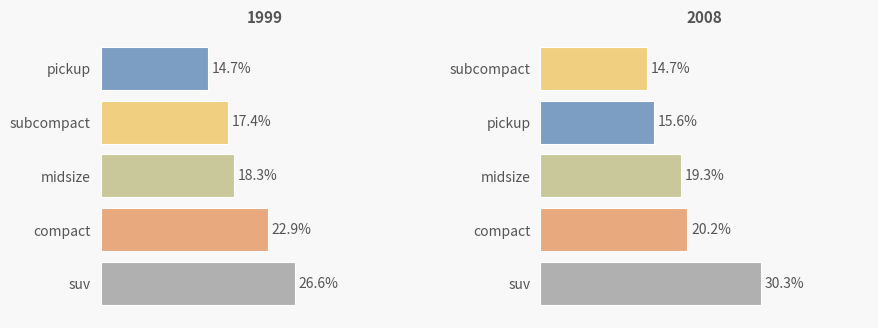

True or false: compact has a value of 34 at 1999.

False